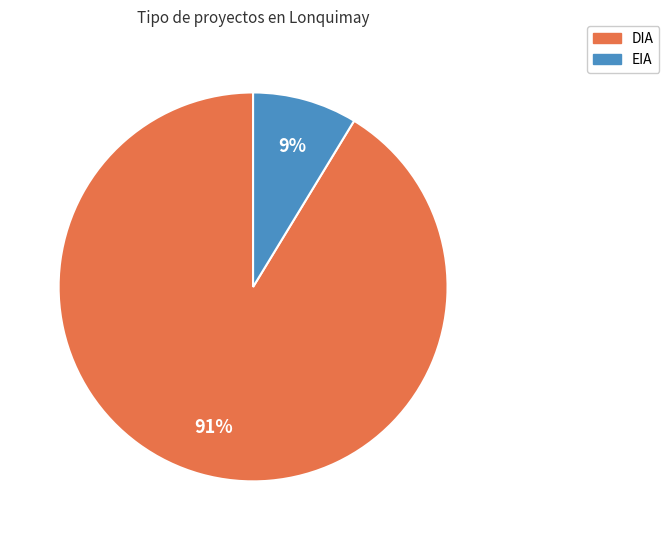

Do EIA and DIA together represent more than half of the pie?

Yes